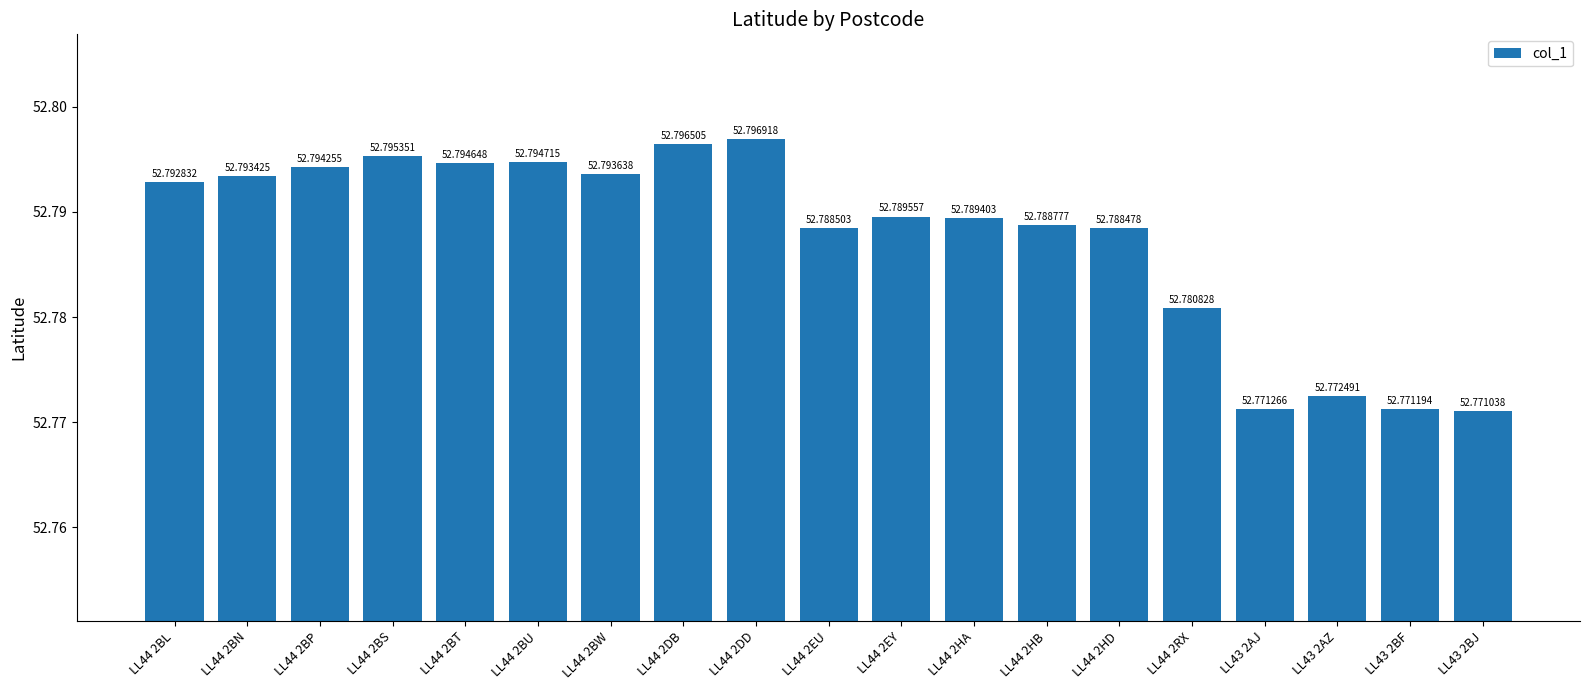

What is the label of the 7th bar from the right?

LL44 2HB